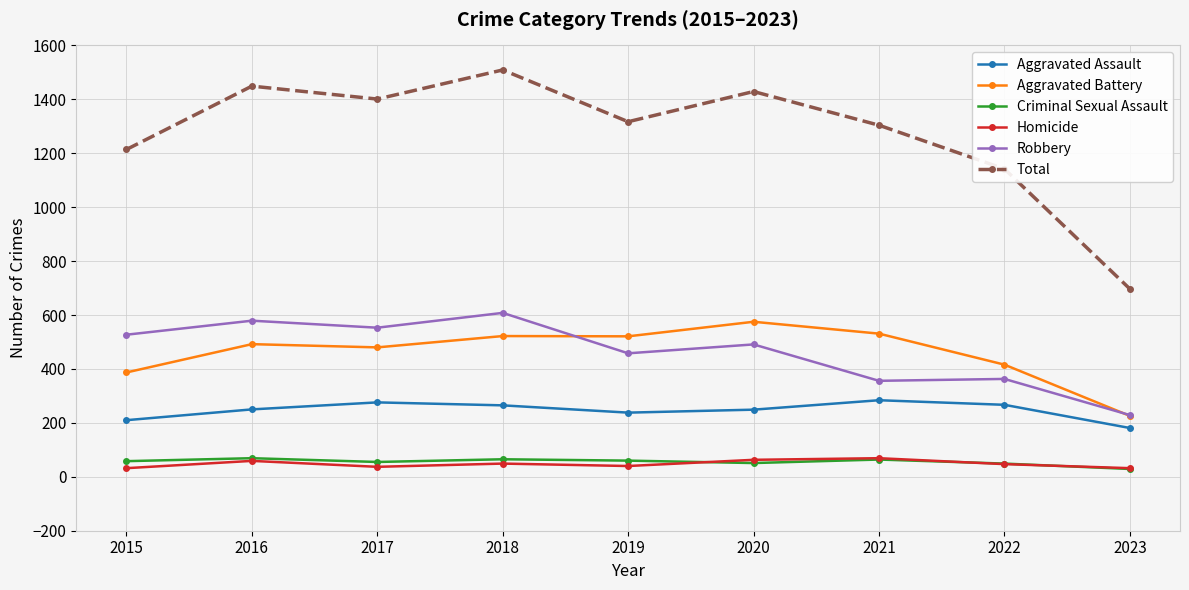

Is this an area chart (filled region under the line)?

No